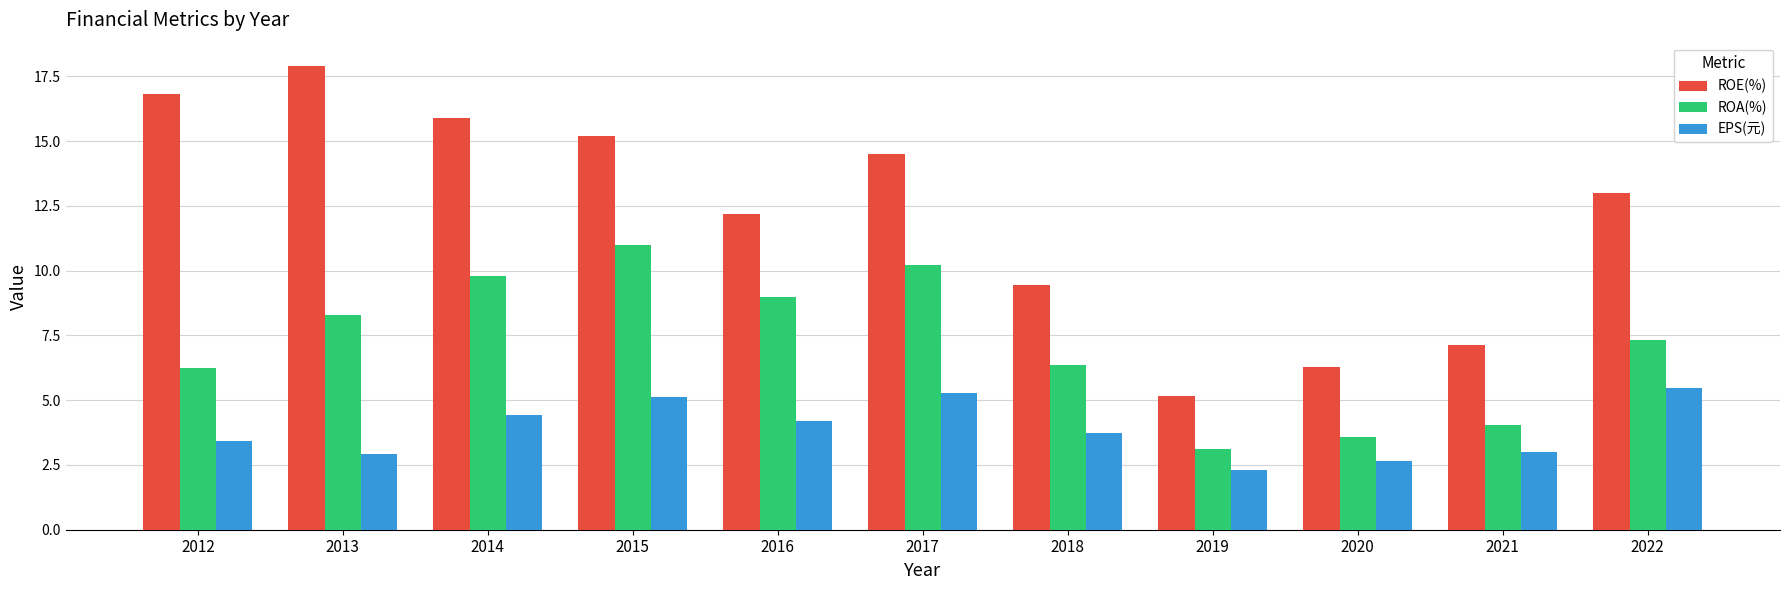

Count the number of categories in the chart.

11